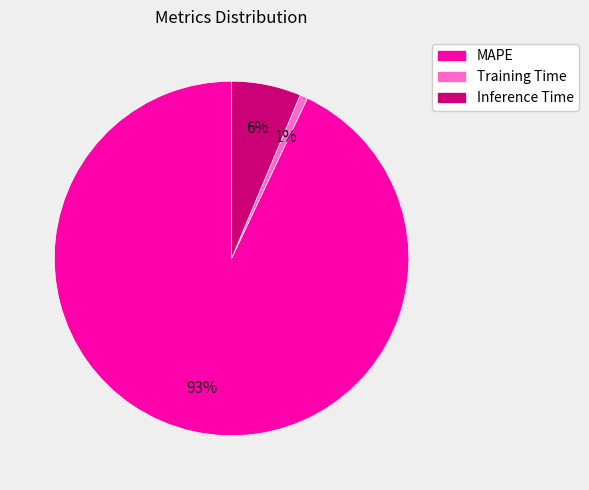

To the nearest percent, what is the combined percentage of Training Time and Inference Time?

7%